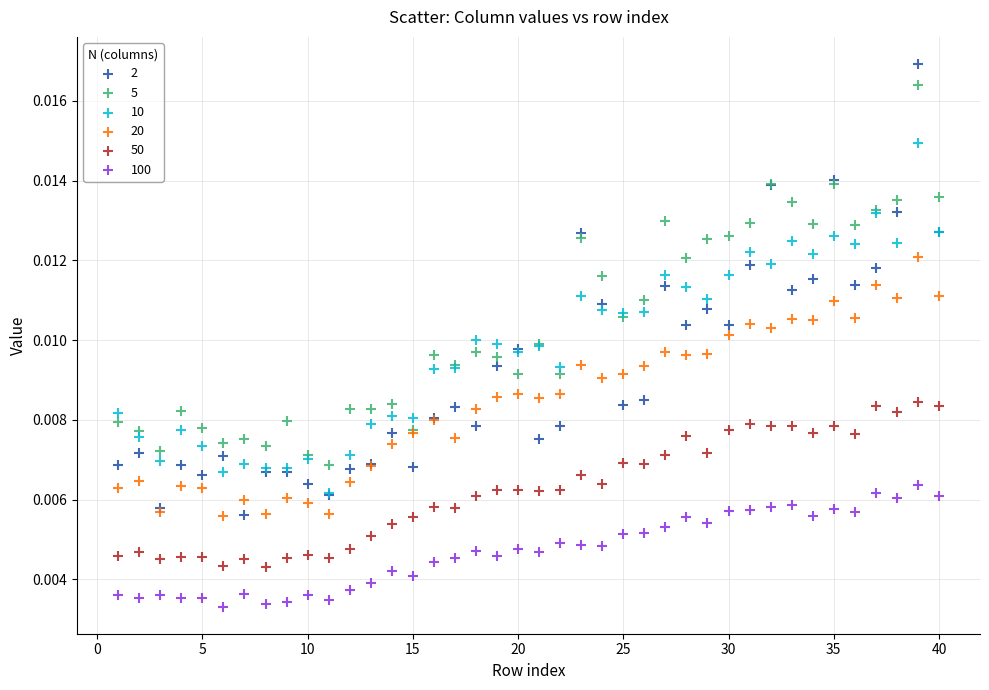

What are all the series names shown in the legend?

2, 5, 10, 20, 50, 100